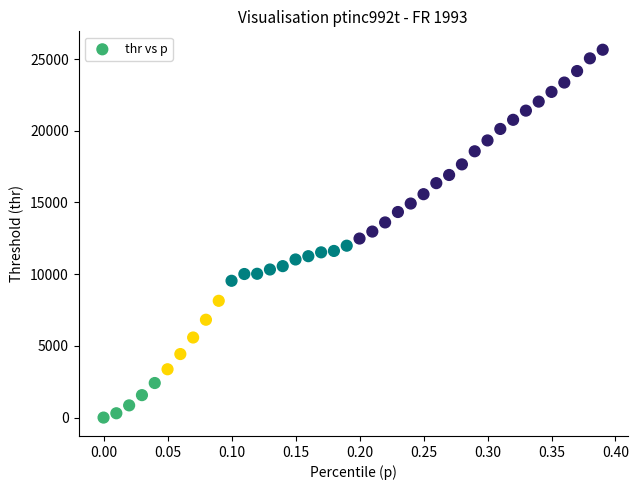

What is the range of Y values (max minus min)?

25654.4